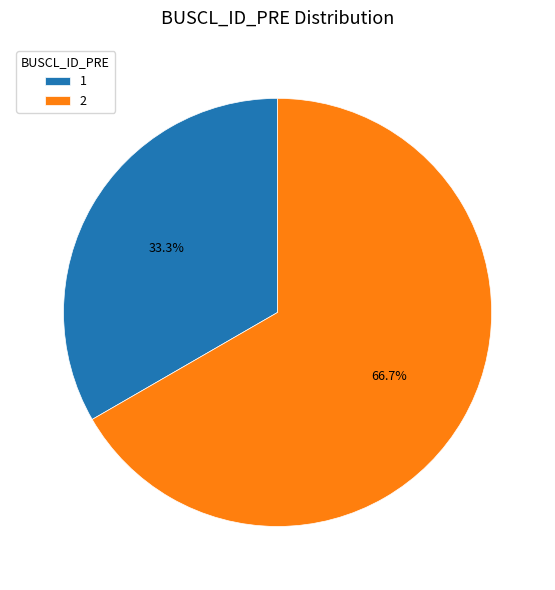

To the nearest percent, what portion does 2 represent?

67%